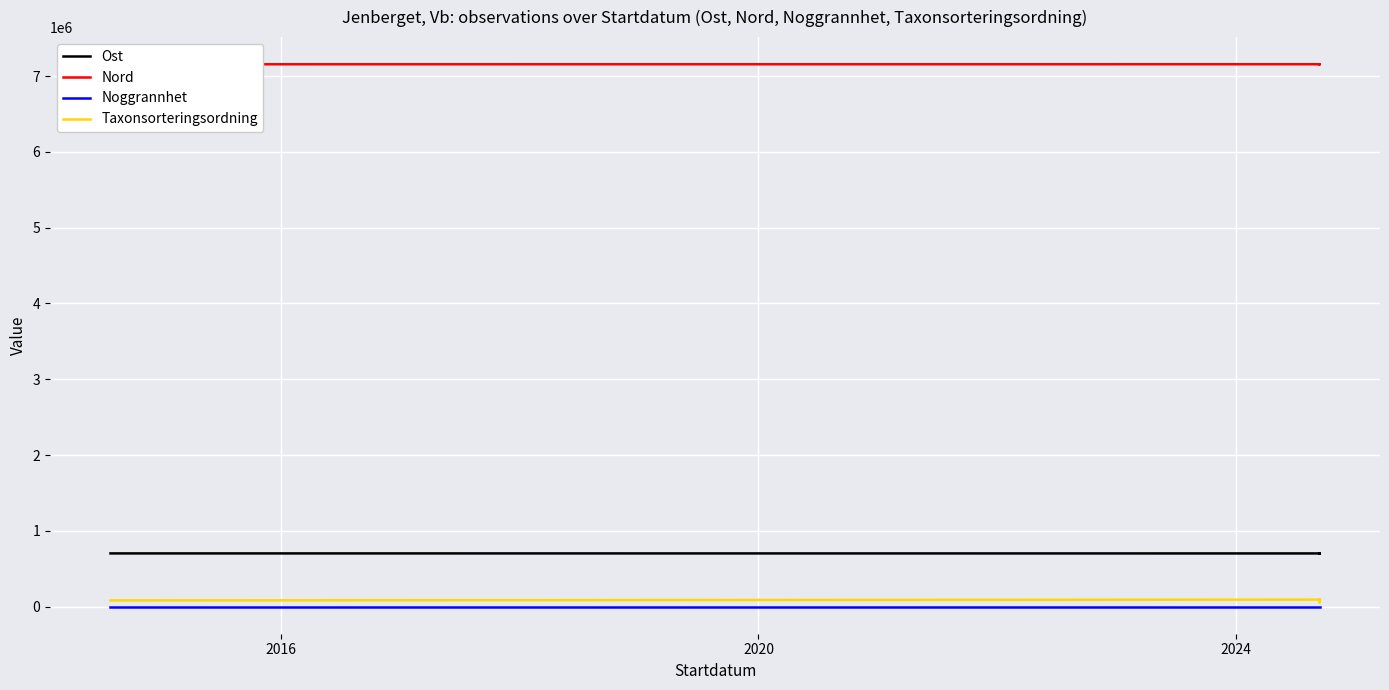

Is it true that Ost equals 417841.4 at 9?

False